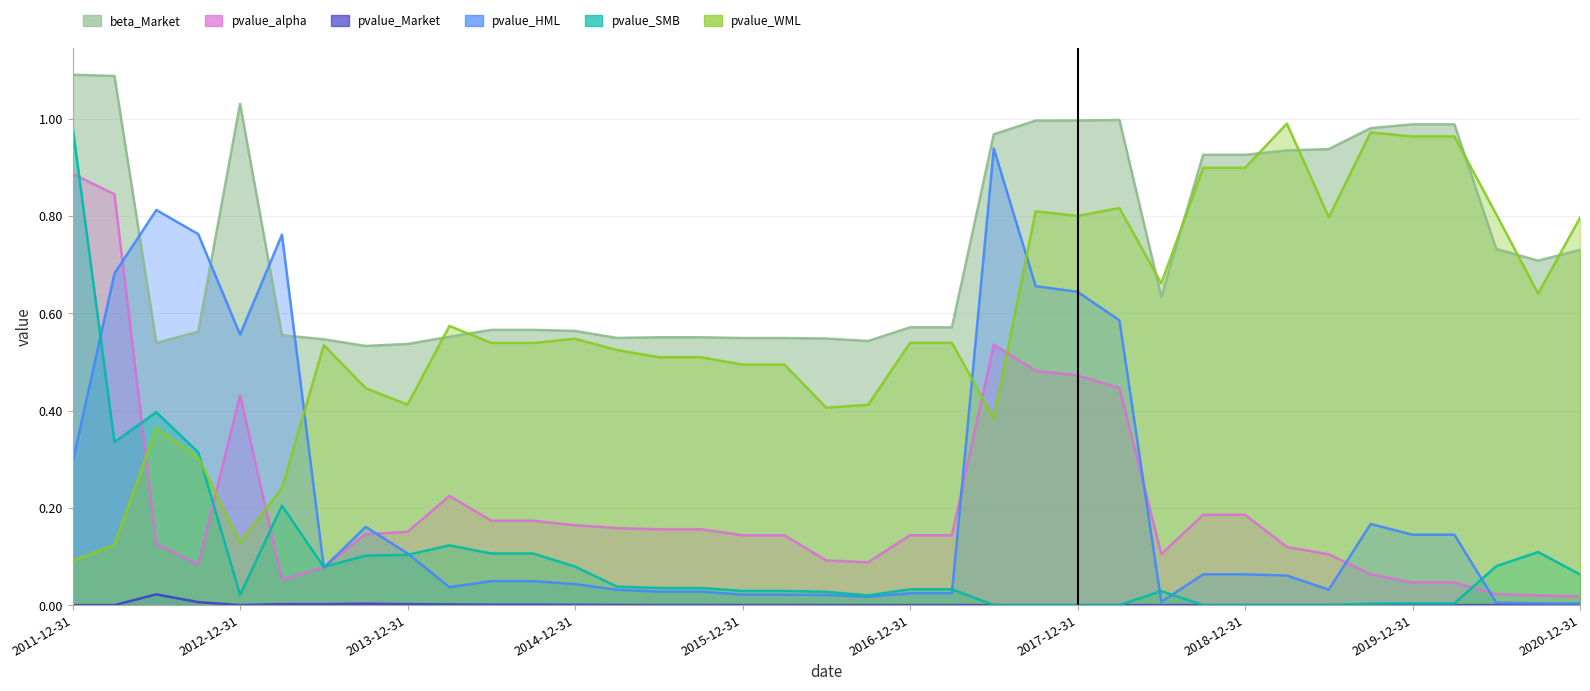

What is the label of the 5th point from the right?

2019-12-31